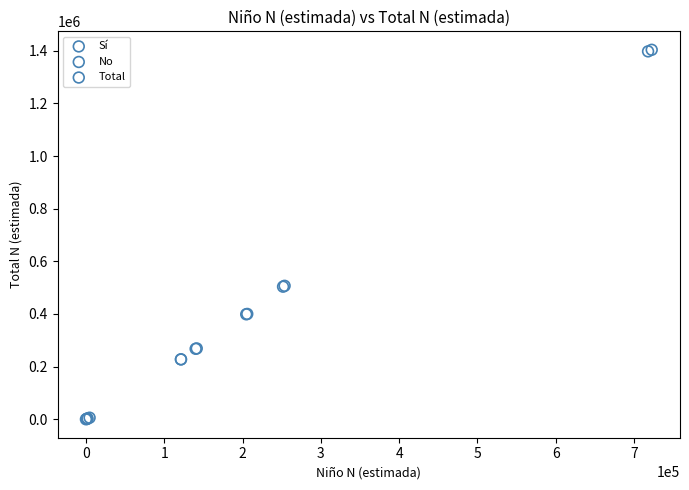

Which series reaches the minimum Y coordinate?

Sí